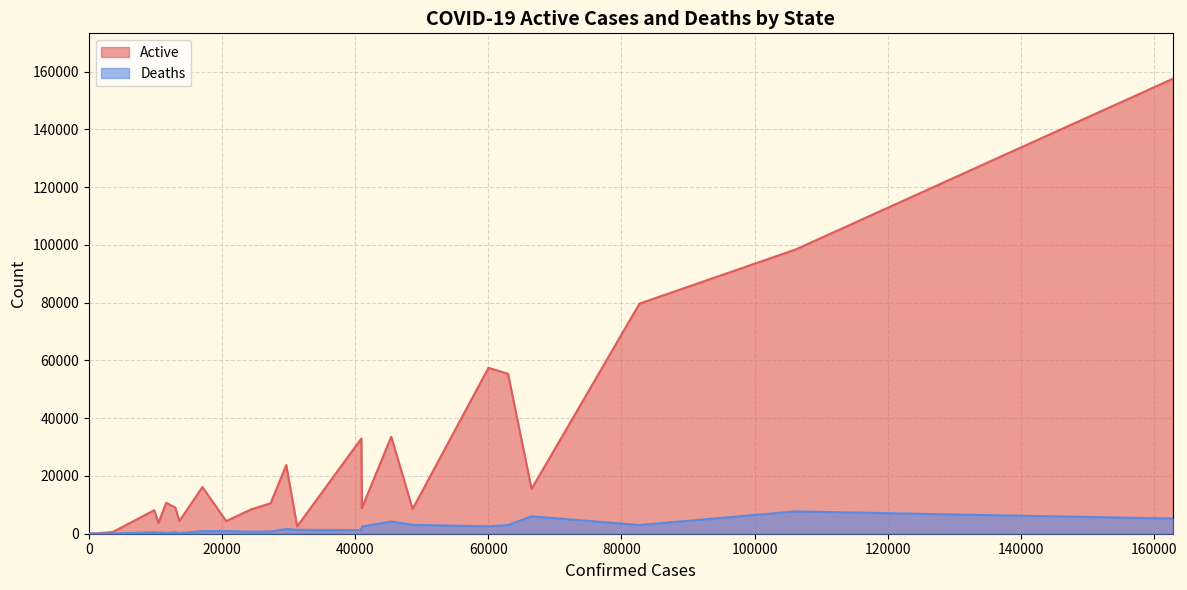

The Deaths series shows 938 at Mississippi. True or false?

True